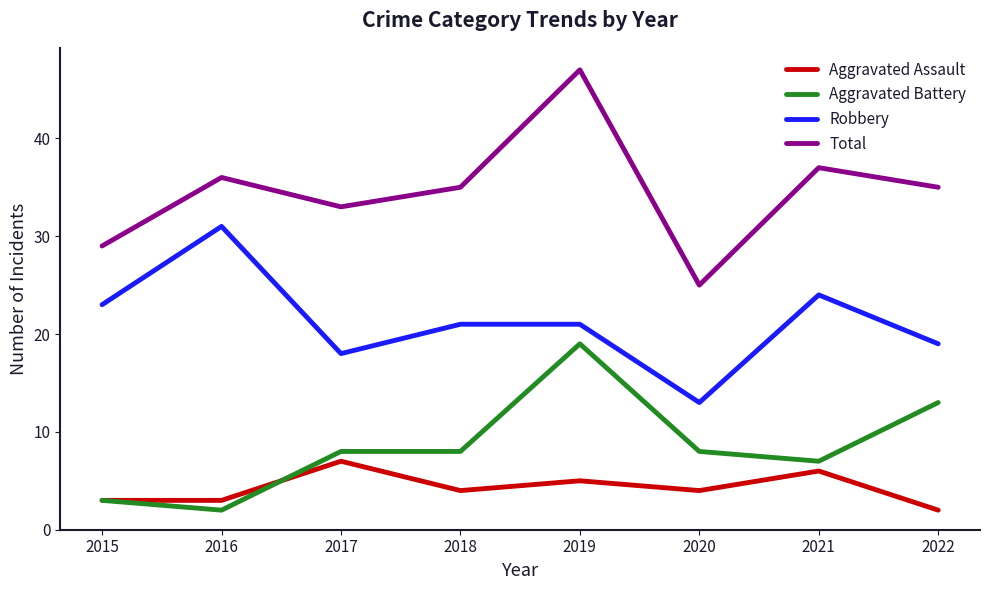

True or false: Total and Robbery cross at least once.

False